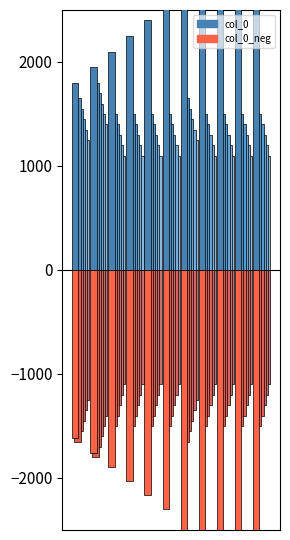

The value of col_0 at 14 is 3774. True or false?

False